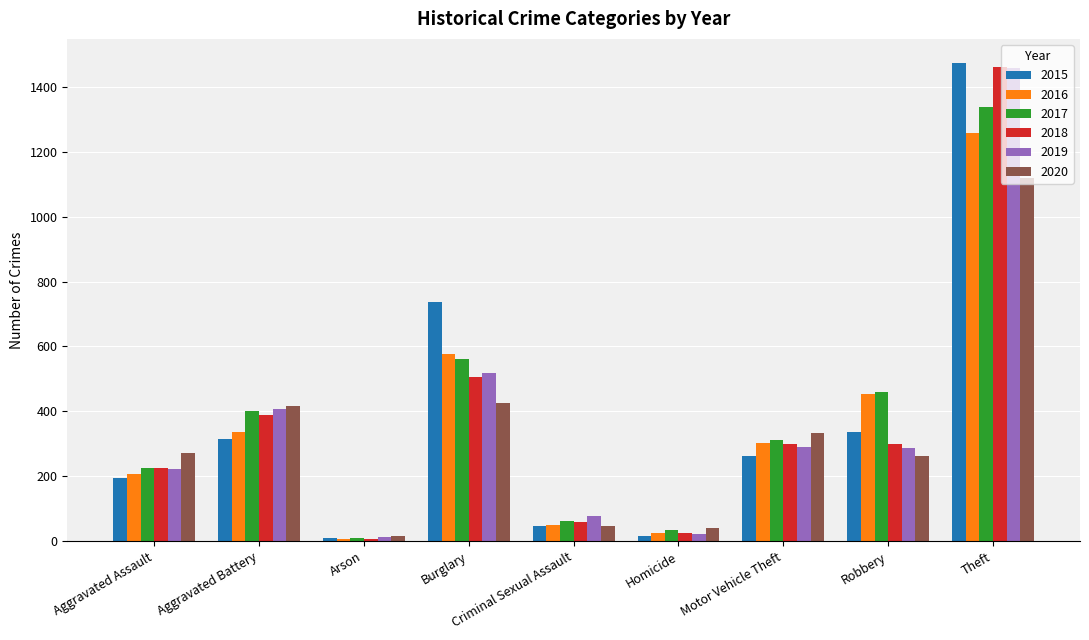

Are the bars grouped side by side (vs. stacked)?

Yes